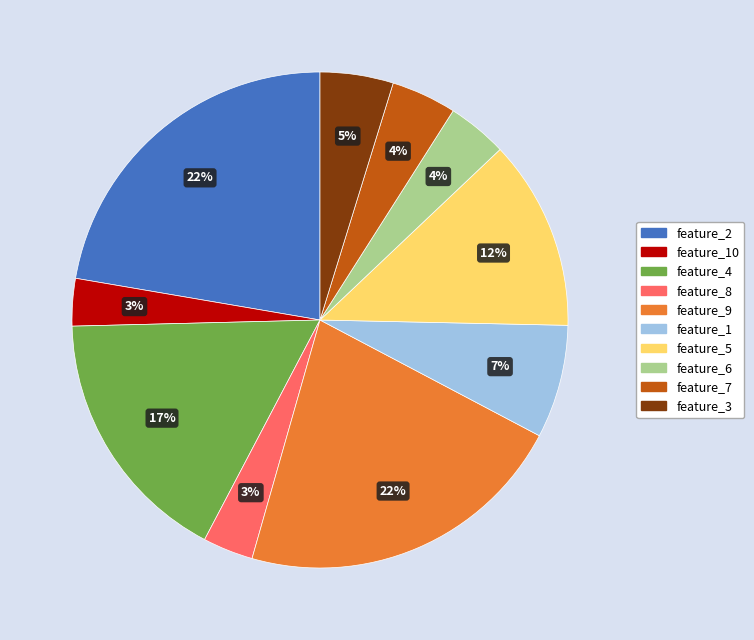

Is there a majority slice in this chart?

No